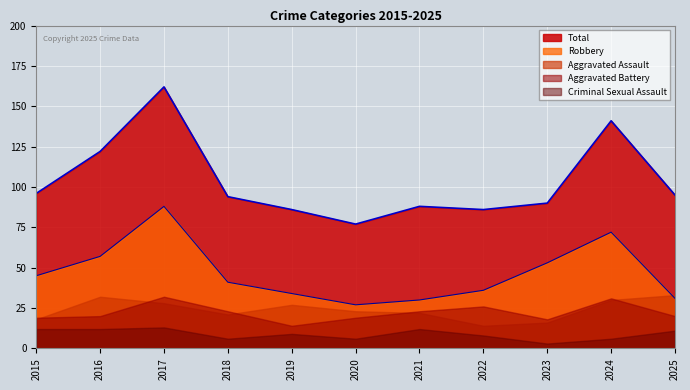

At which category does Robbery reach its first local valley?

2020